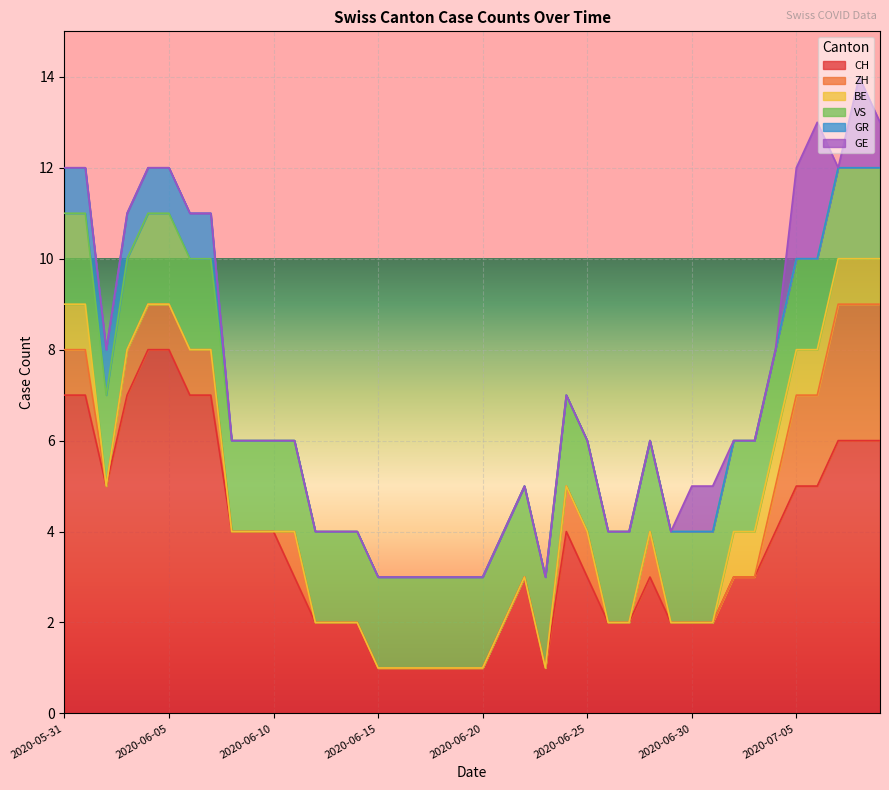

Where does the CH series first go above 3?

2020-05-31